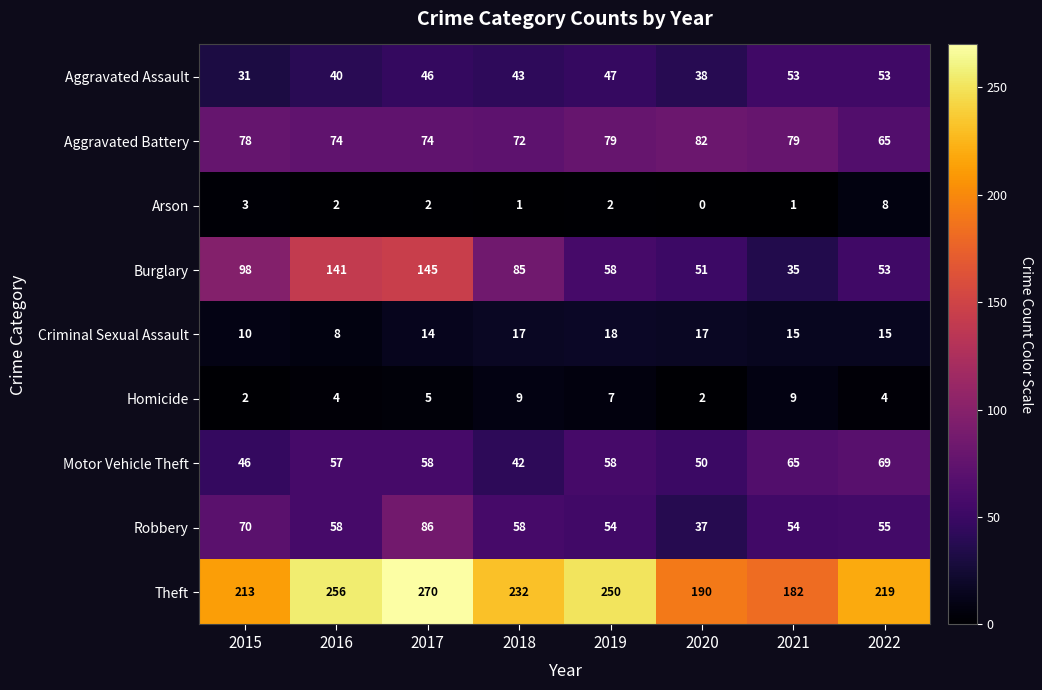

True or false: Aggravated Battery has a value of 79 at 2019.

True